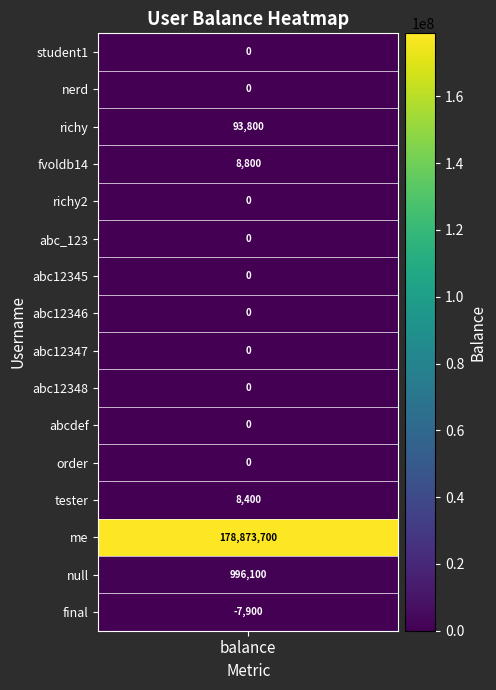

What is the sum of all values?

179972900